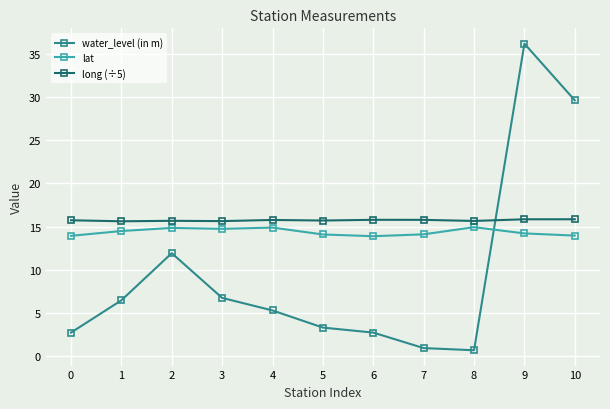

At 8, list the series in order from largest to smallest.

long (÷5), lat, water_level (in m)